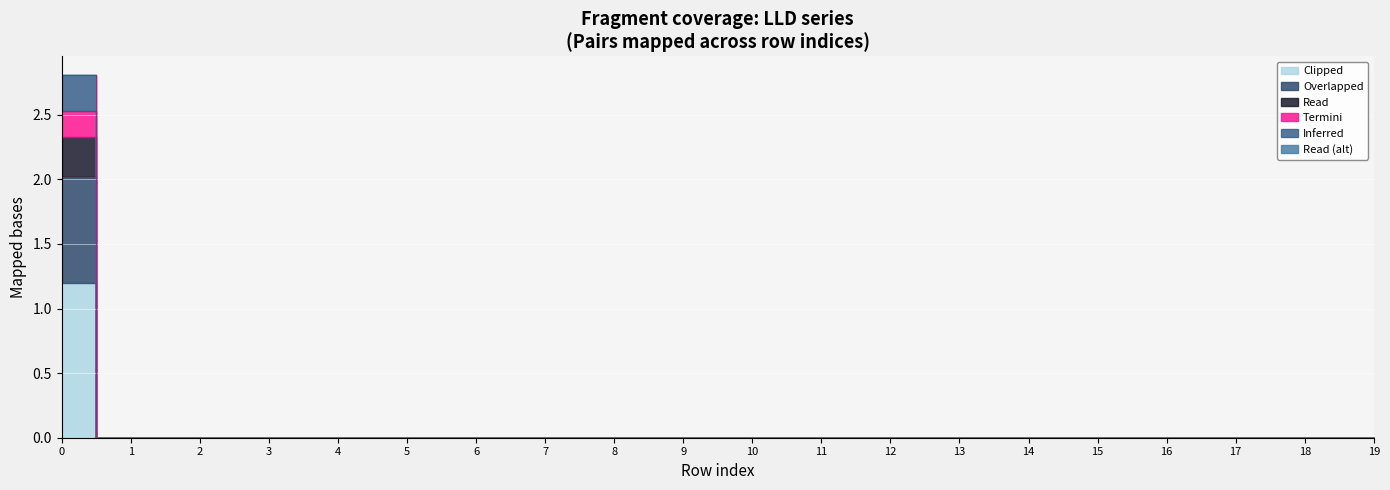

Is this an area chart (filled region under the line)?

No